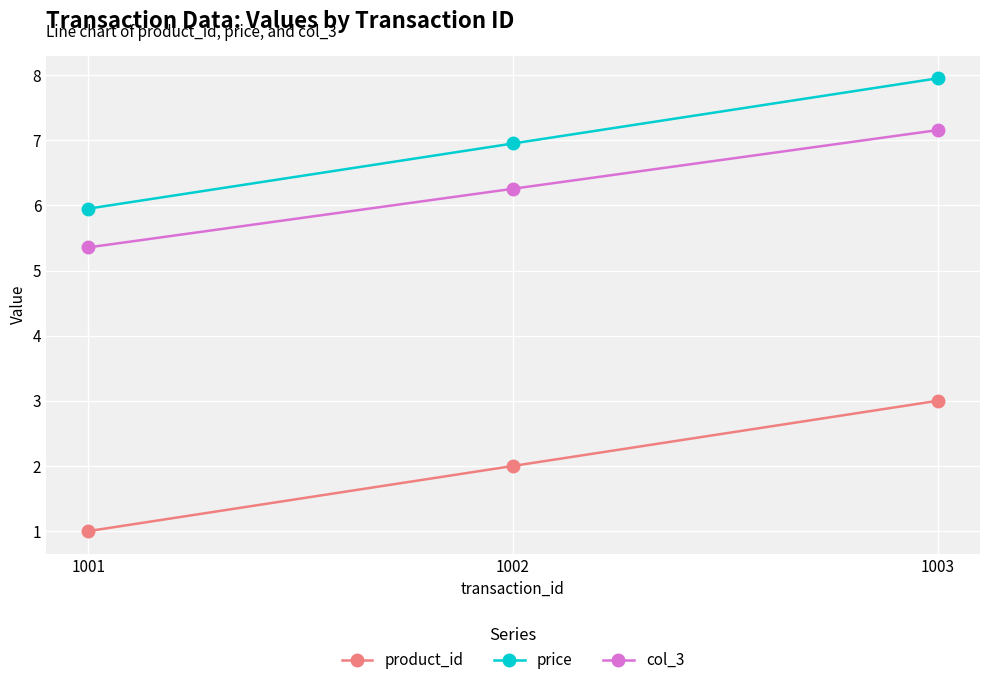

Which label corresponds to the smallest value in the chart?

1001